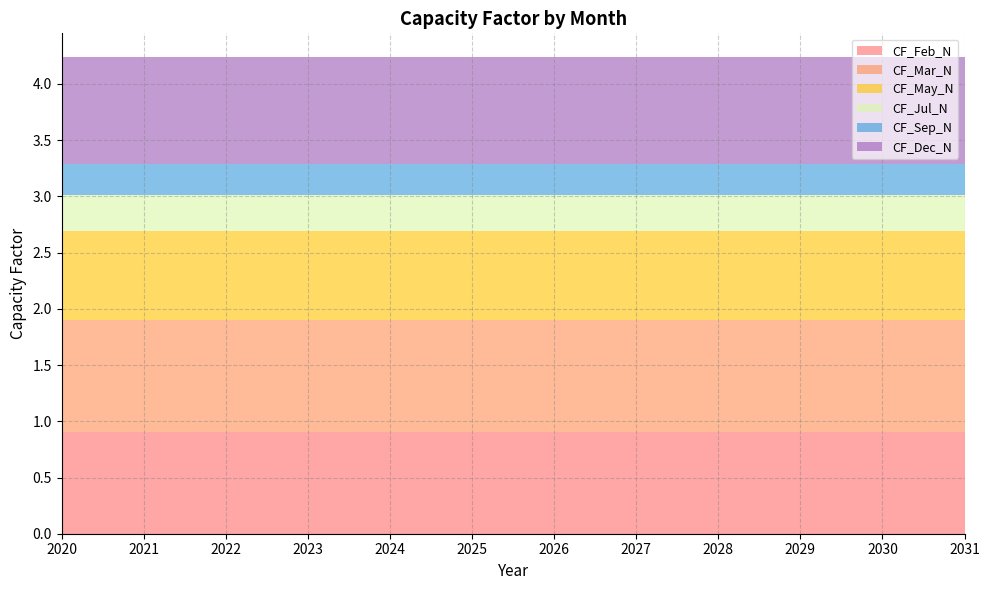

Reading left to right, what are all the values shown in this chart?

CF_Feb_N: 0.9	0.9	0.9	0.9	0.9	0.9	0.9	0.9	0.9	0.9	0.9	0.9
CF_Mar_N: 1.0	1.0	1.0	1.0	1.0	1.0	1.0	1.0	1.0	1.0	1.0	1.0
CF_May_N: 0.8	0.8	0.8	0.8	0.8	0.8	0.8	0.8	0.8	0.8	0.8	0.8
CF_Jul_N: 0.3	0.3	0.3	0.3	0.3	0.3	0.3	0.3	0.3	0.3	0.3	0.3
CF_Sep_N: 0.3	0.3	0.3	0.3	0.3	0.3	0.3	0.3	0.3	0.3	0.3	0.3
CF_Dec_N: 0.9	0.9	0.9	0.9	0.9	0.9	0.9	0.9	0.9	0.9	0.9	0.9